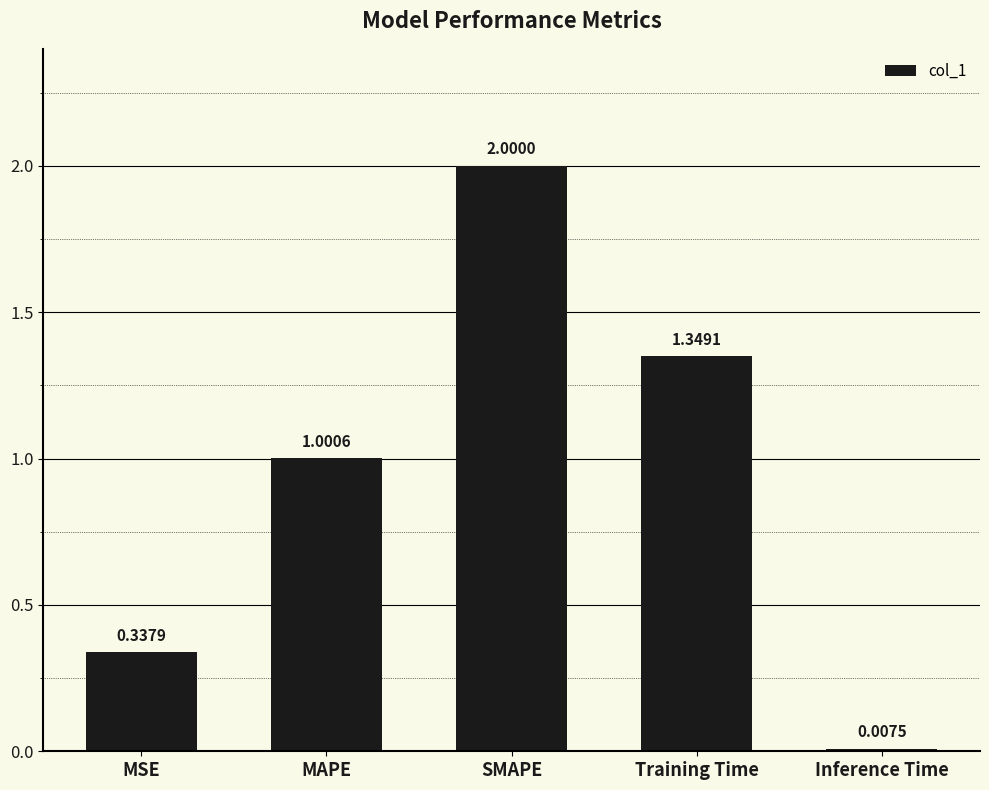

How many data points does each series have?

5